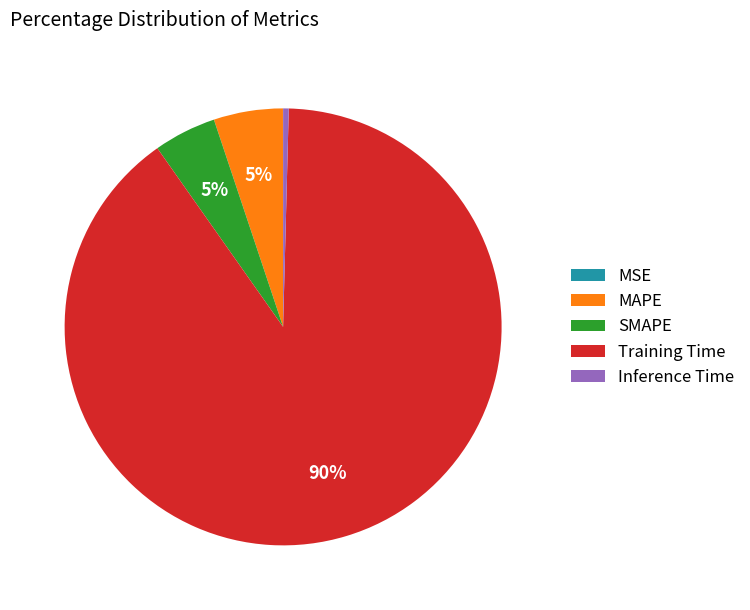

Which has a higher value, Training Time or Inference Time?

Training Time